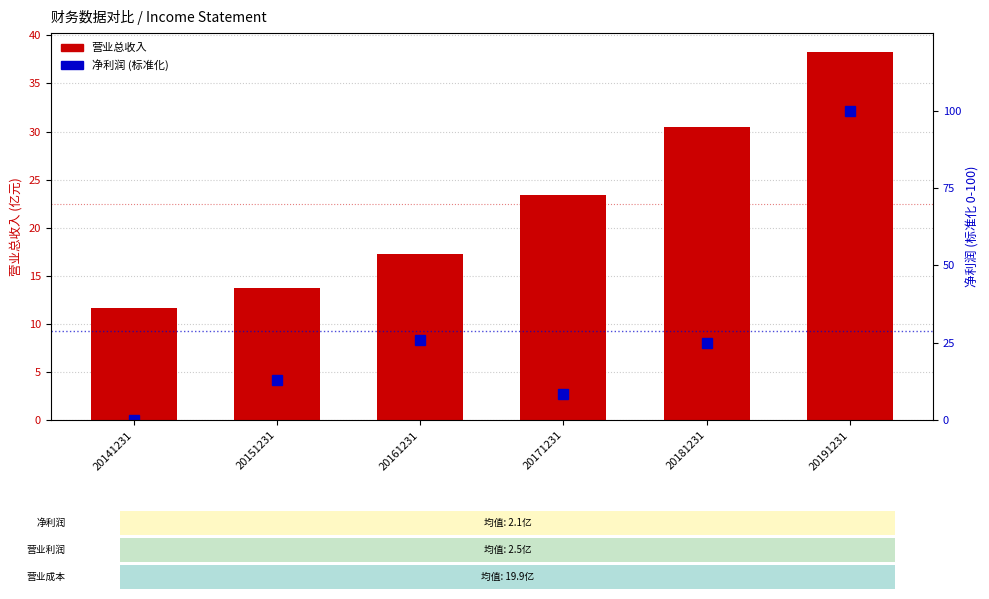

Reading right to left, transcribe all the data shown in this chart.

营业总收入: 38.3	30.5	23.4	17.2	13.8	11.6
净利润(标准化): 100.0	25.1	8.5	25.8	12.9	0.0